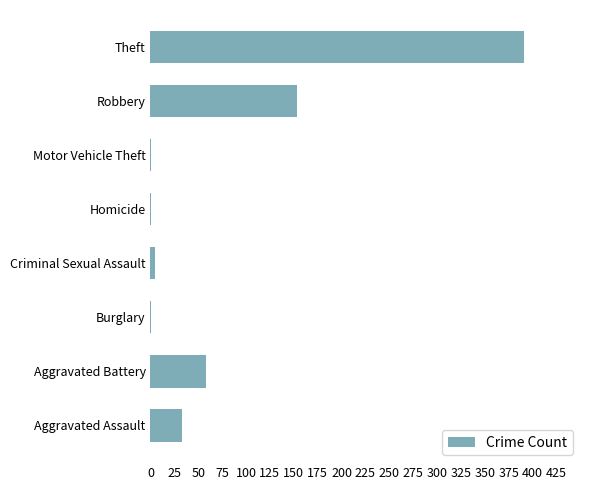

How many series are shown in this chart?

1